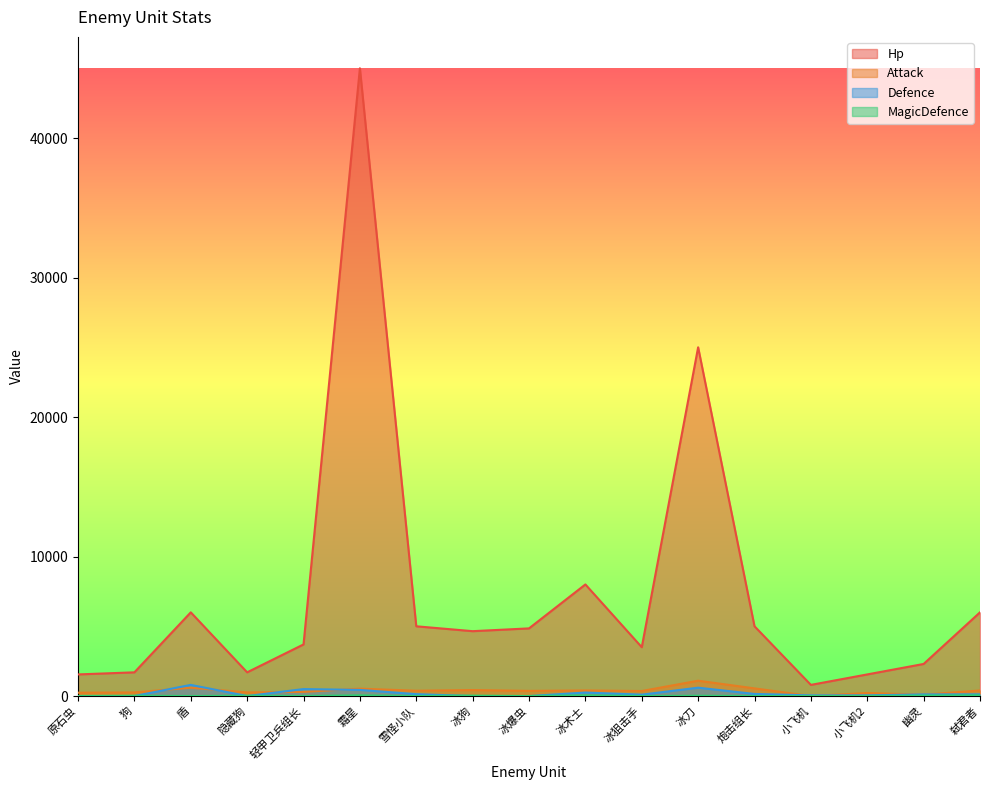

Which series has the widest spread of values?

Hp